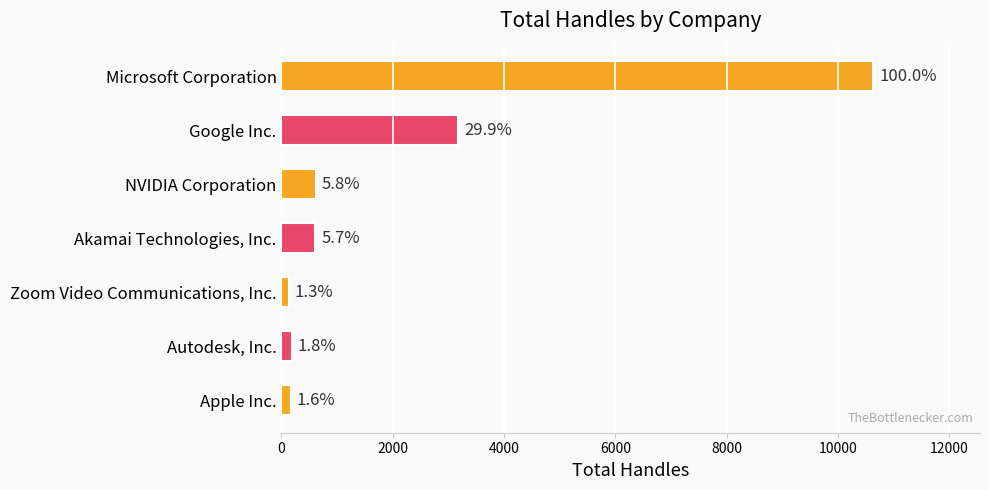

Does the chart contain any negative values?

No